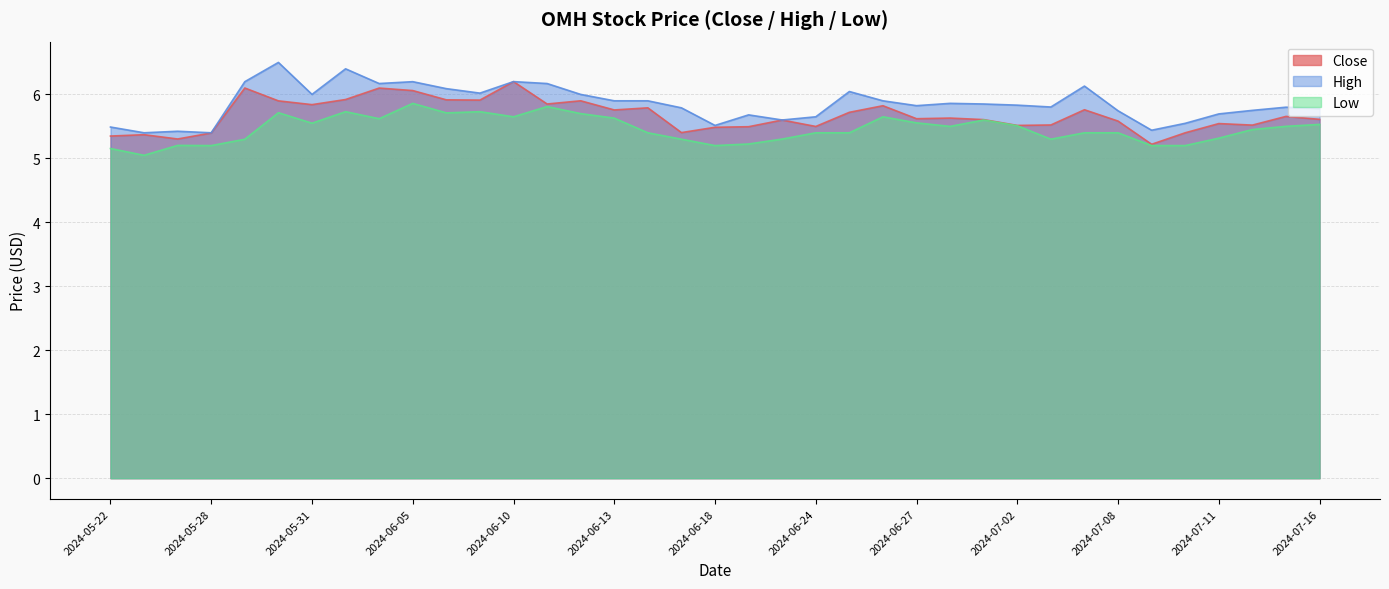

Does the chart display data point markers on the line(s)?

No